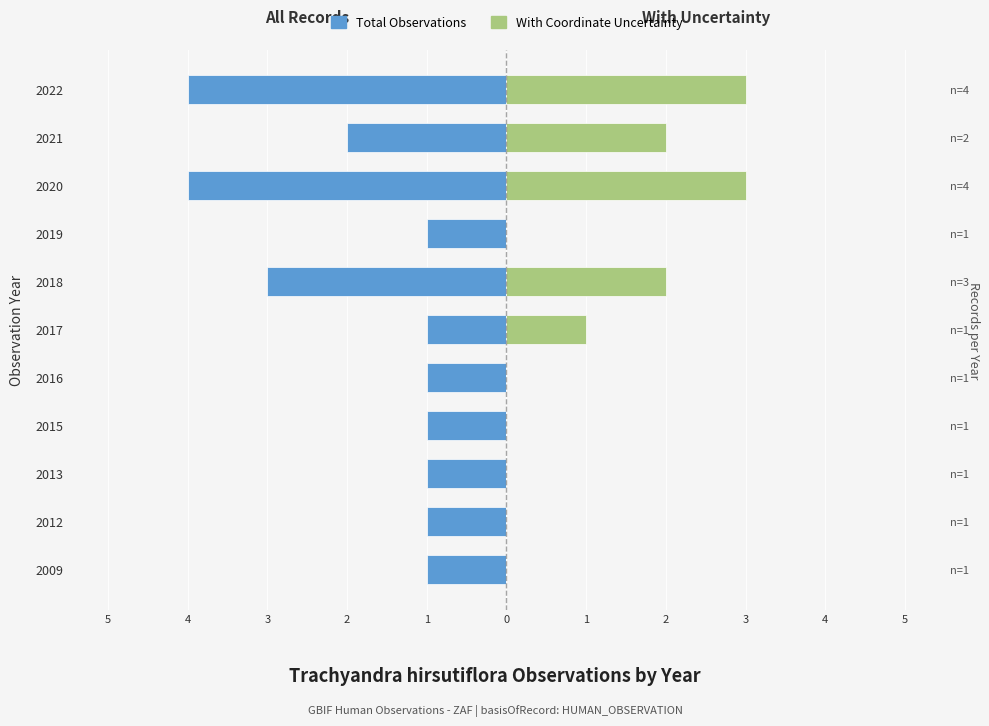

Which series has the widest spread of values?

Total Observations